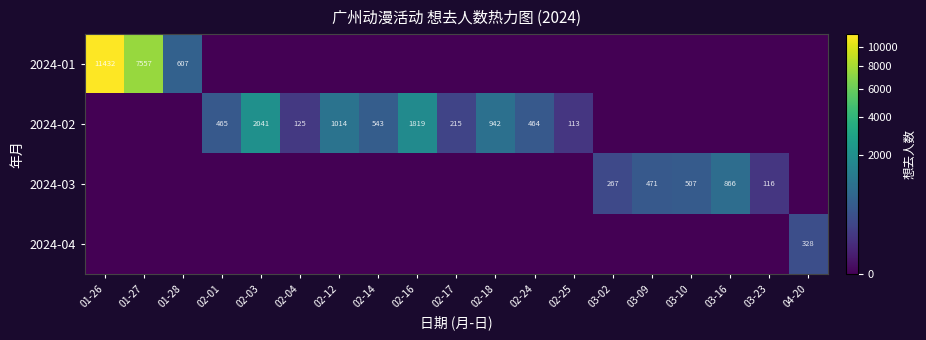

Between 02-04 and 02-14, which series saw the biggest shift?

2024-02